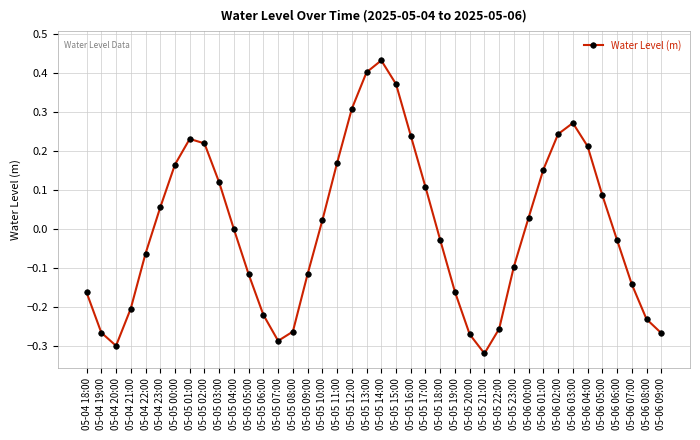

At which label does the data first exceed 0?

05-04 23:00